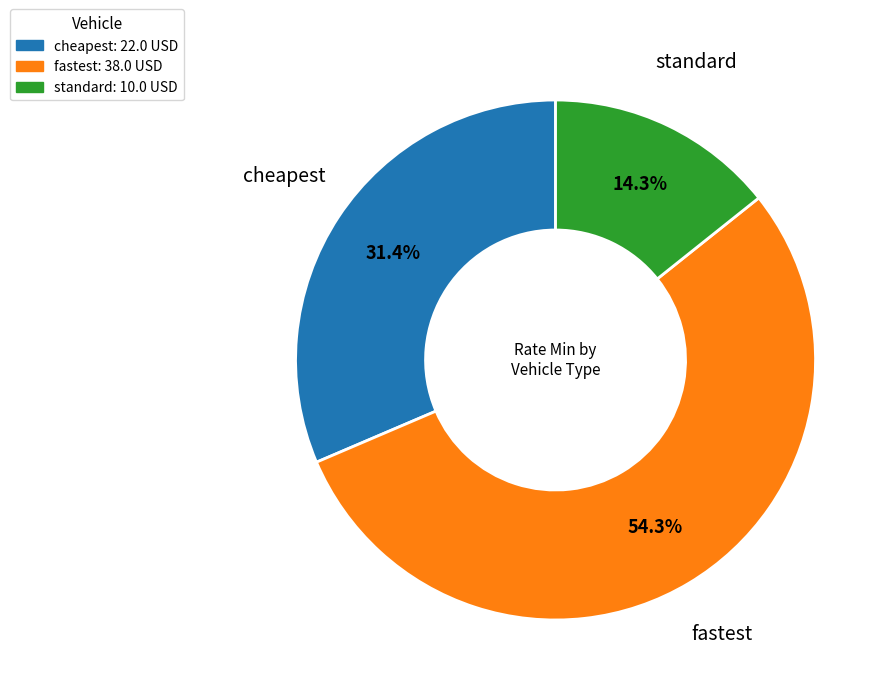

What is the majority slice?

fastest